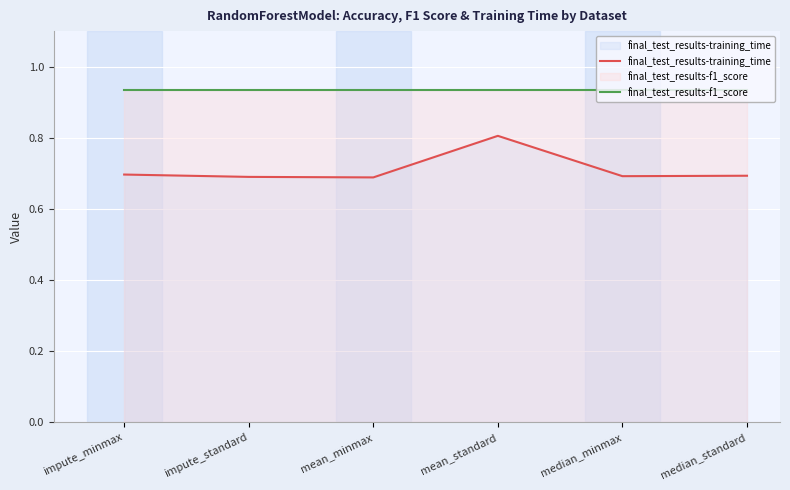

Reading left to right, extract all data points from this chart.

final_test_results-training_time: 0.7	0.7	0.7	0.8	0.7	0.7
final_test_results-f1_score: 0.9	0.9	0.9	0.9	0.9	0.9